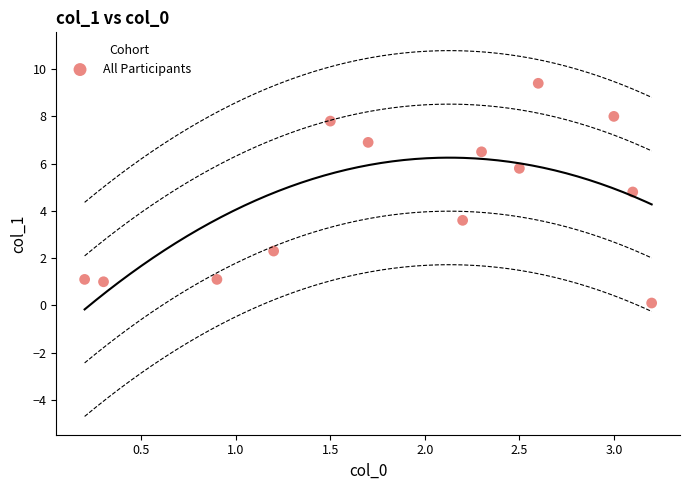

What Y value in the scatter plot is closest to 4?

3.6